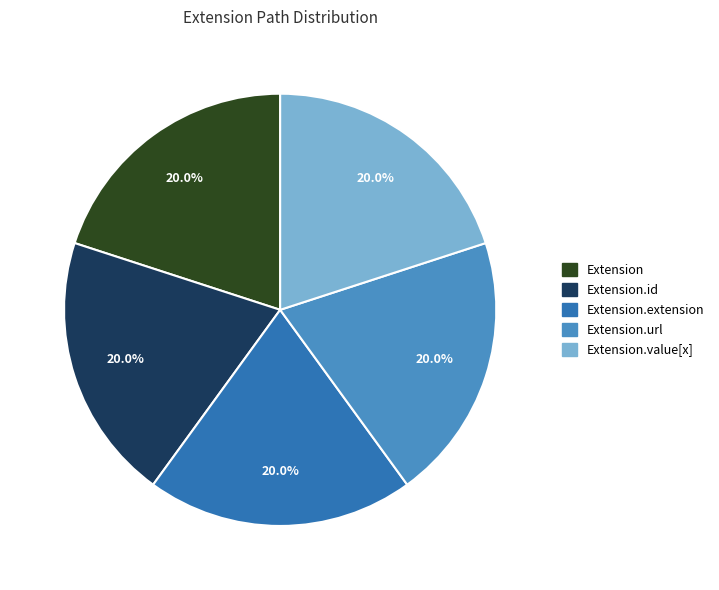

Does any single category account for the majority?

No